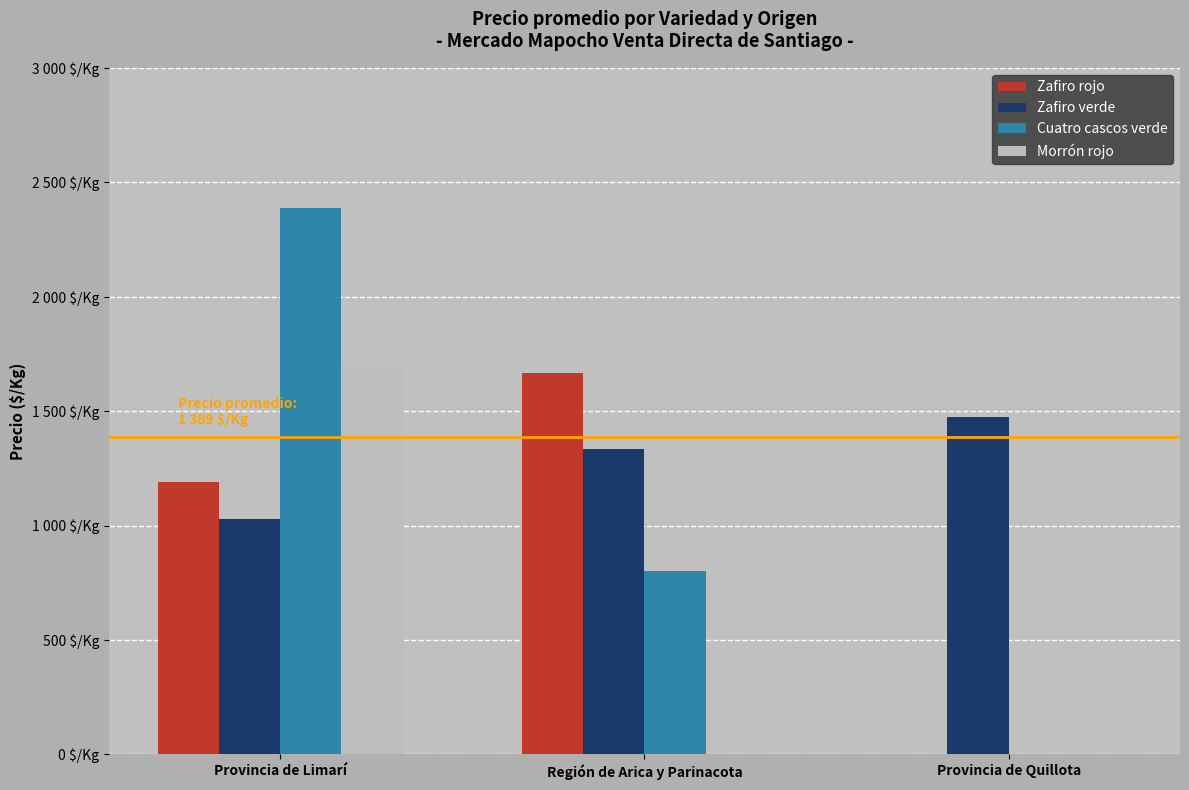

True or false: Zafiro verde has a value of 1333 at Región de Arica y Parinacota.

True